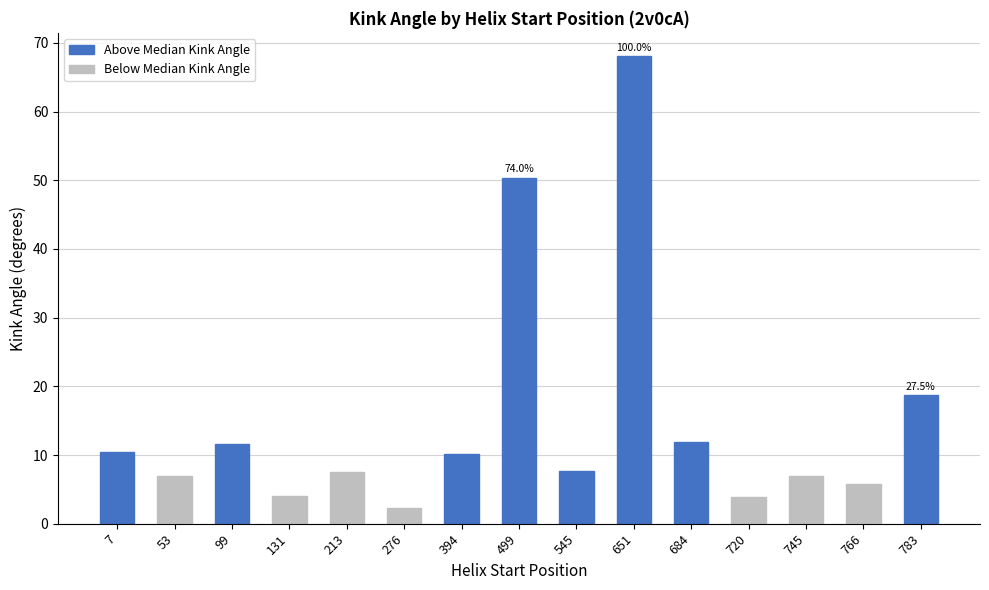

What is the minimum value shown in the chart?

2.3